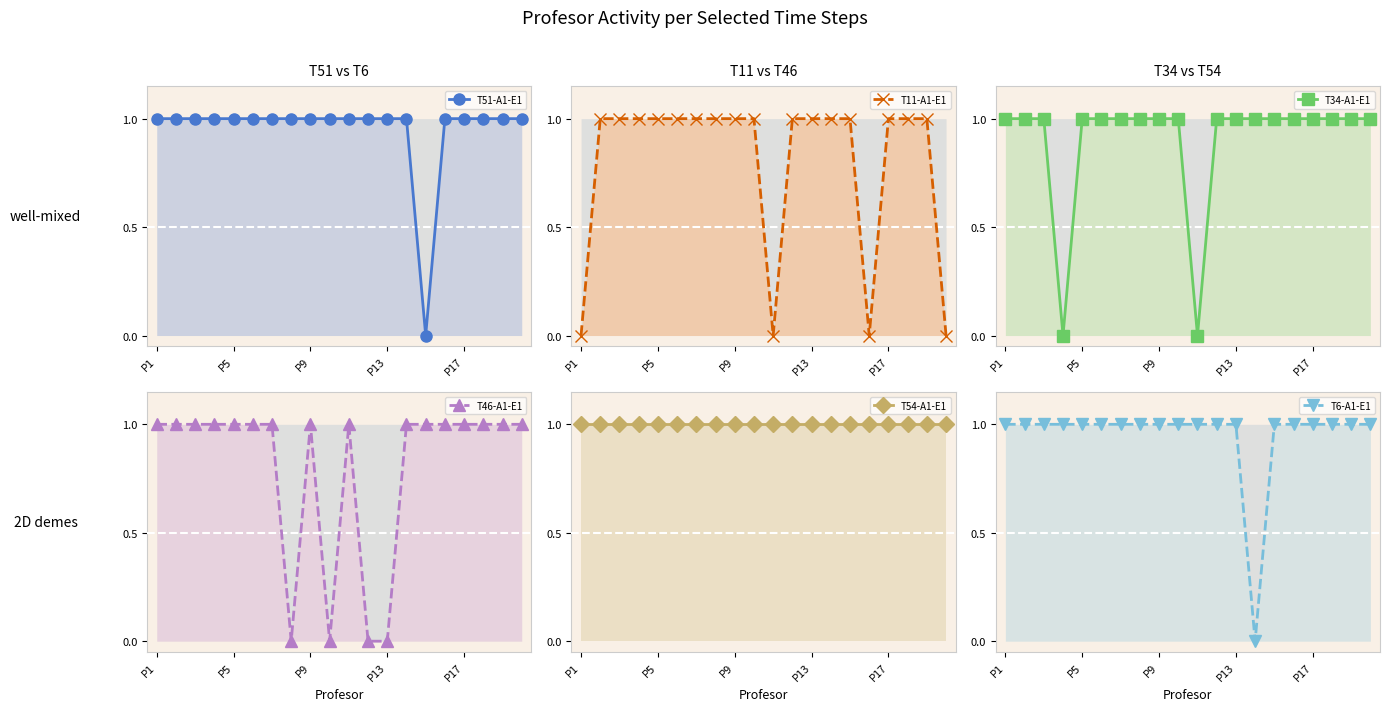

At which category is the sum across all series the highest?

P5